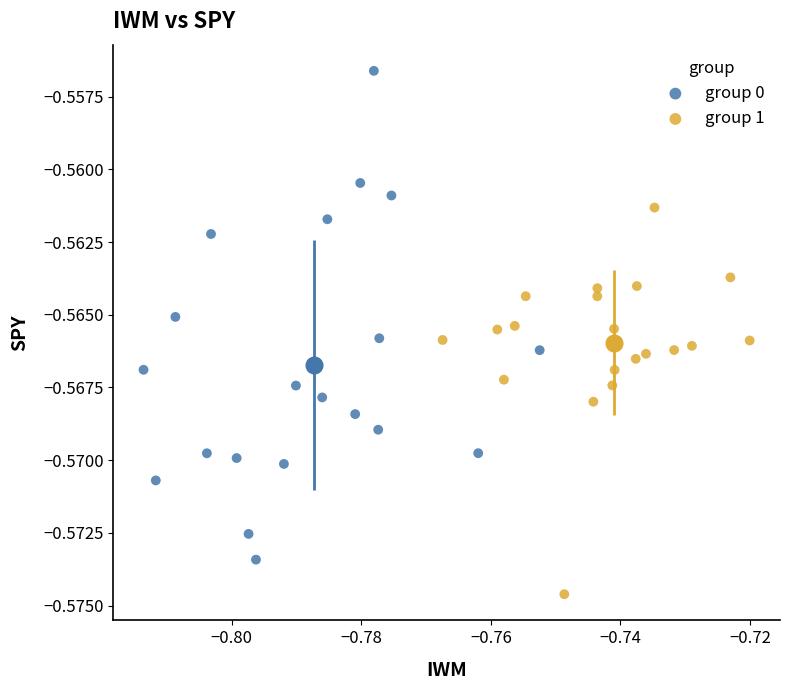

Which series has the largest Y range (max minus min)?

group 0